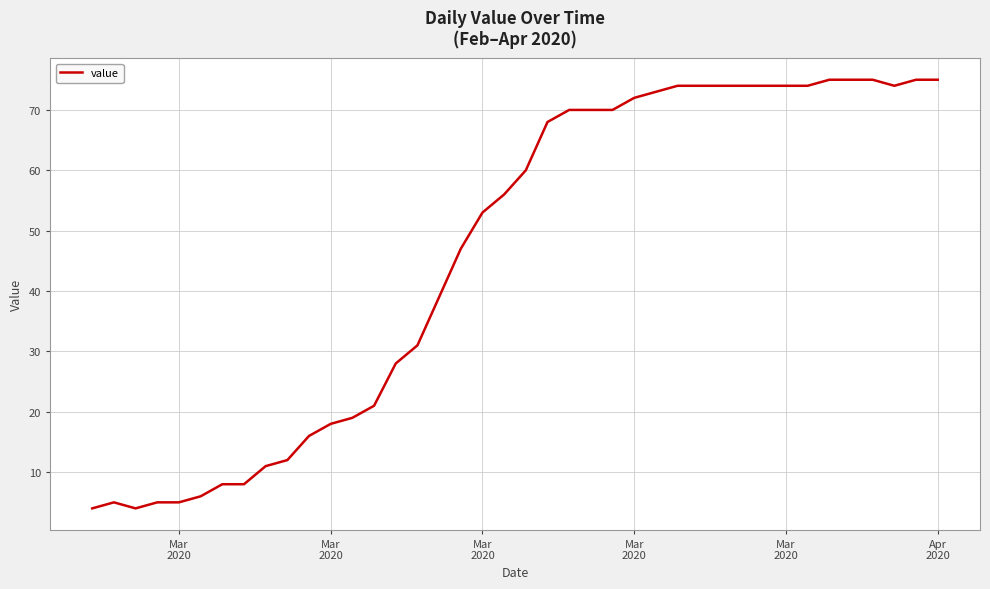

What is the difference between the maximum and minimum values?

71